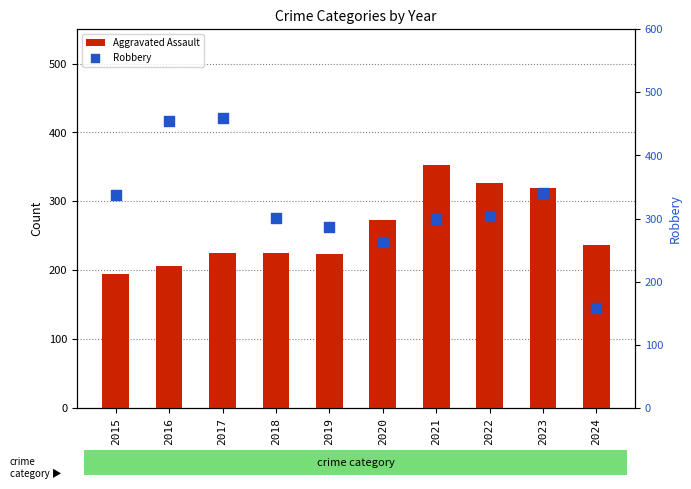

Which series reaches the minimum Y coordinate?

Robbery